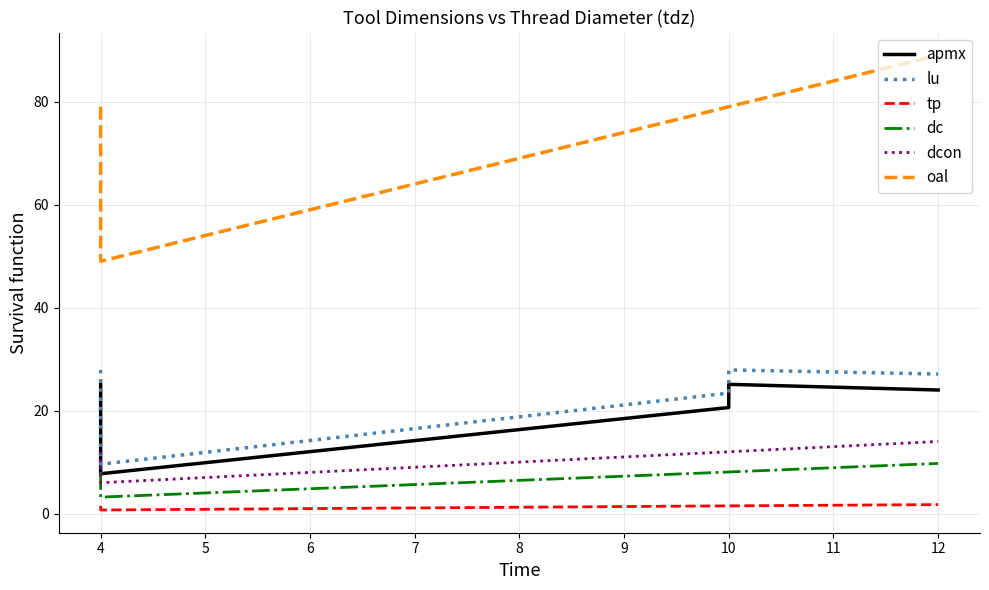

What is the value of the apmx point at the 3rd from the left?

20.6